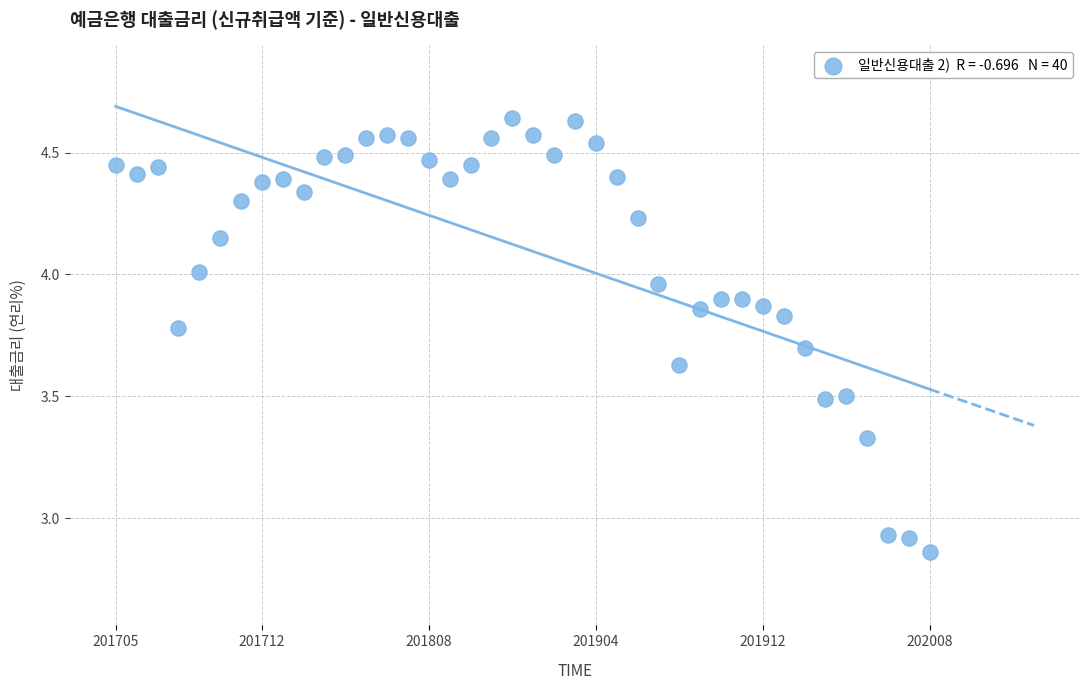

What is the range of Y values (max minus min)?

1.8